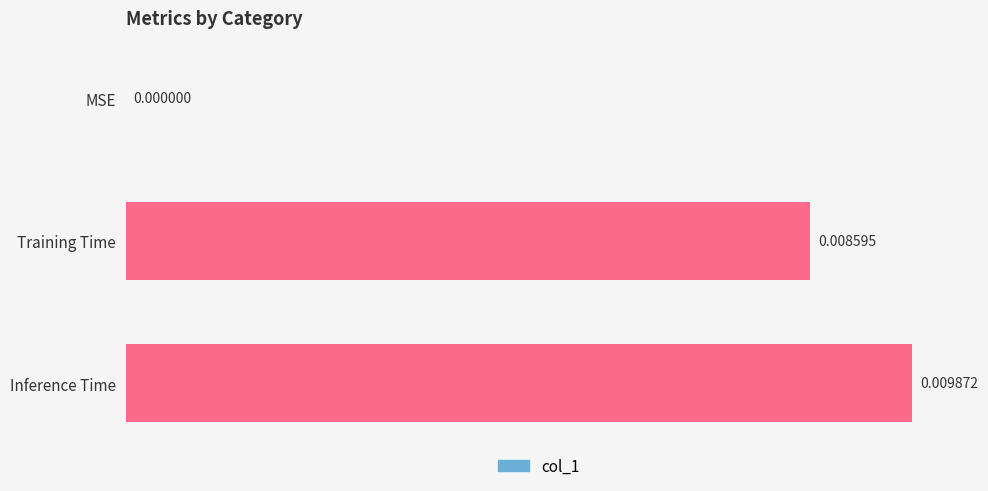

Between Training Time and Inference Time, which is larger?

Inference Time